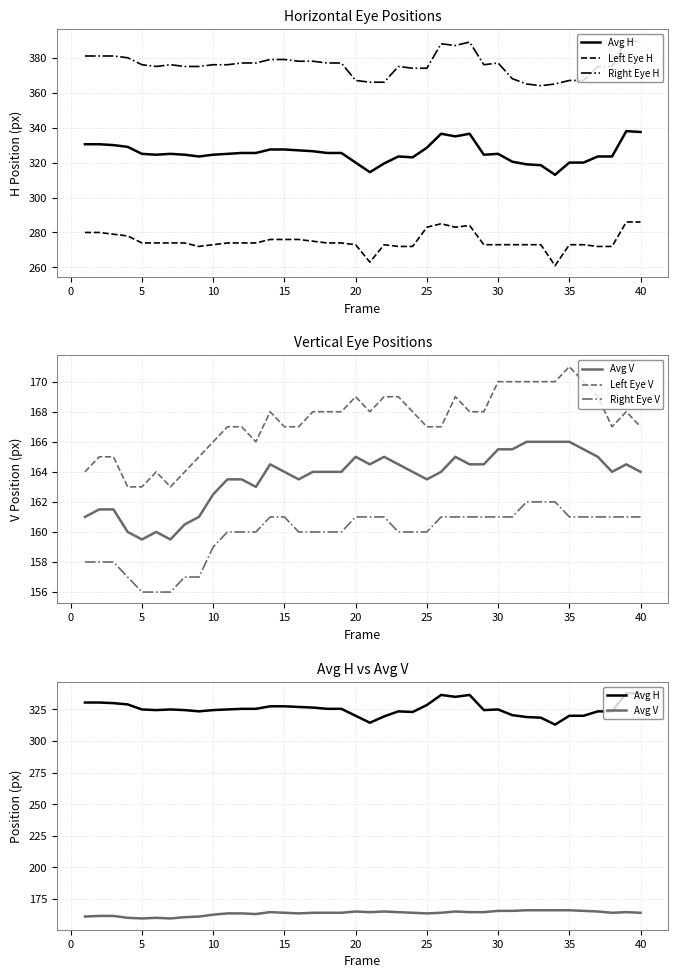

True or false: Avg V and Left Eye H cross at least once.

False